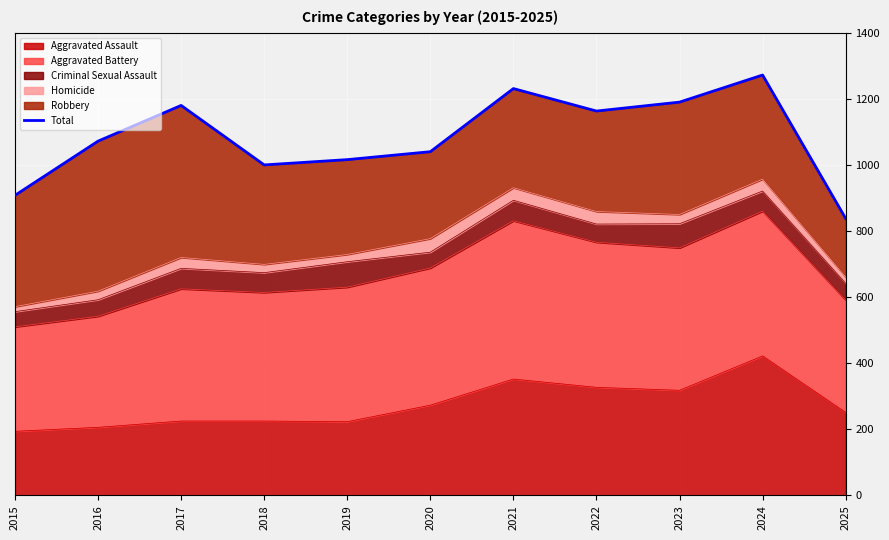

List the labels in order of value, smallest first.

2025, 2015, 2018, 2019, 2020, 2016, 2022, 2017, 2023, 2021, 2024